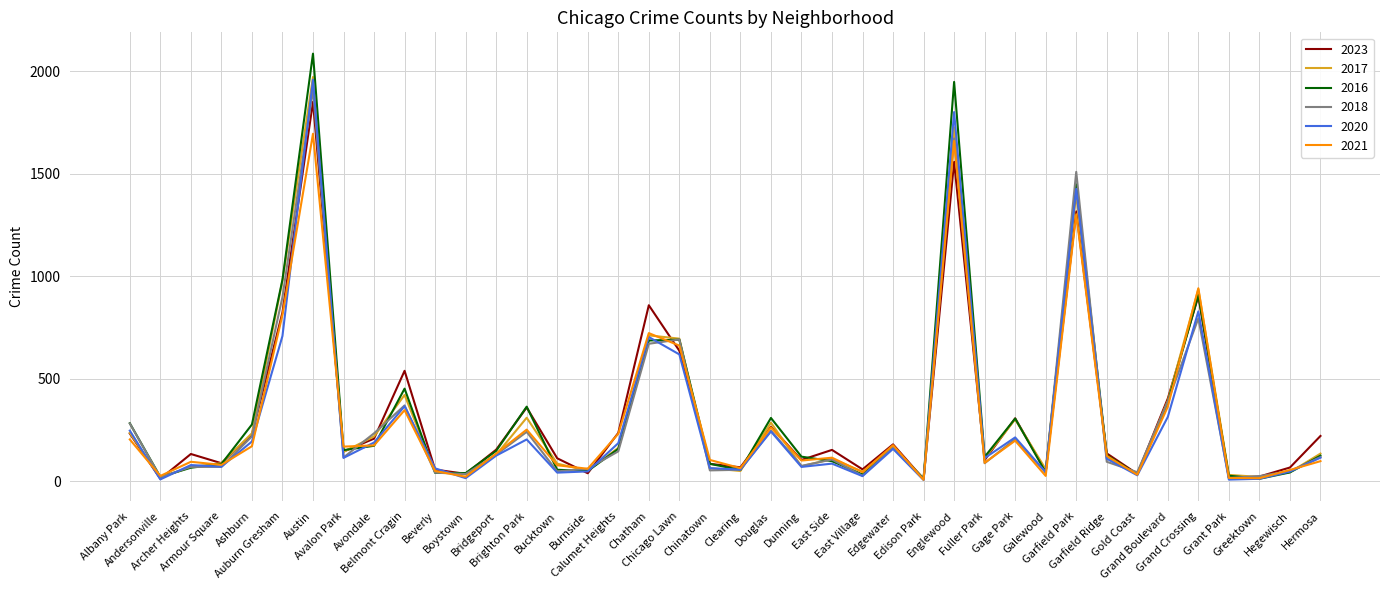

What is the maximum value shown in the chart?

2086